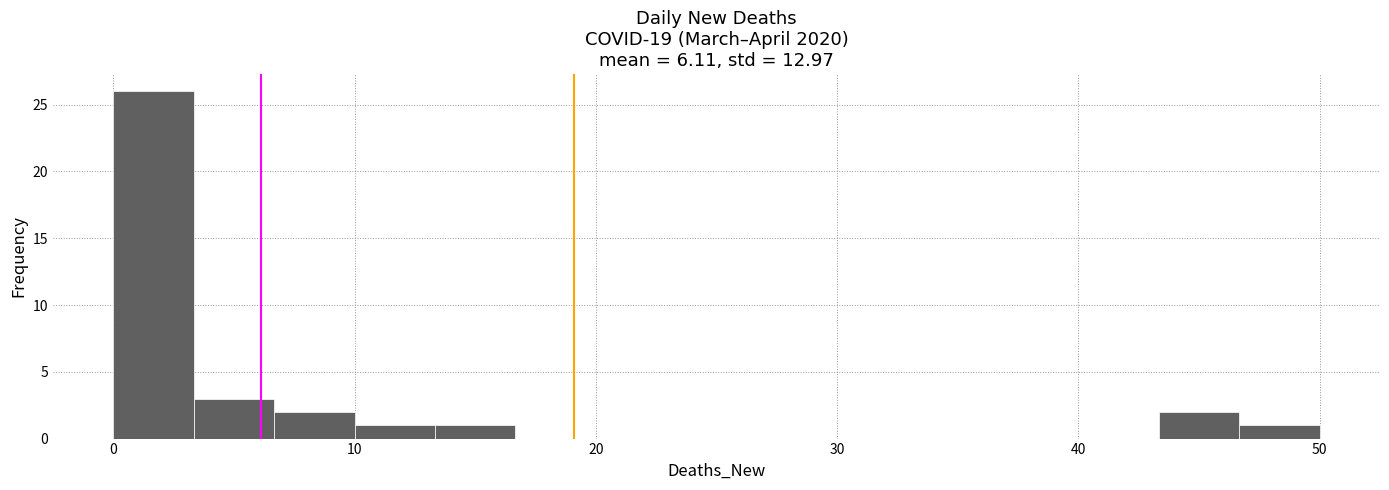

Around what value on the x-axis is the tallest bar? Give the approximate position of its centre, as read against the axis.

2